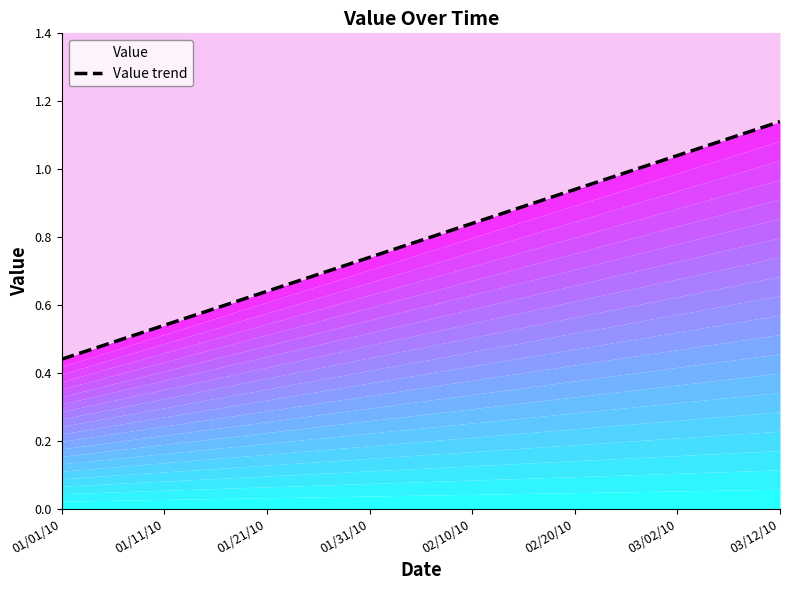

Reading left to right, list all the values displayed in this chart.

01/01/10=0.4	01/11/10=0.5	01/21/10=0.6	01/31/10=0.7	02/10/10=0.8	02/20/10=0.9	03/02/10=1.0	03/12/10=1.1